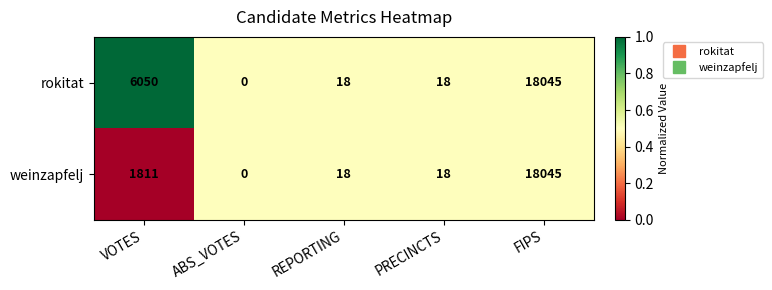

Rank the series by their average value, from highest to lowest.

rokitat, weinzapfelj